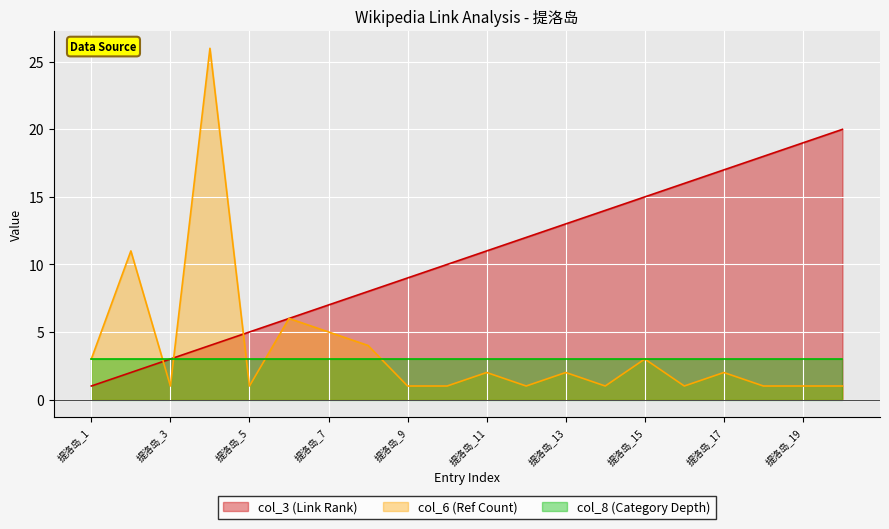

How many data points does each series have?

20